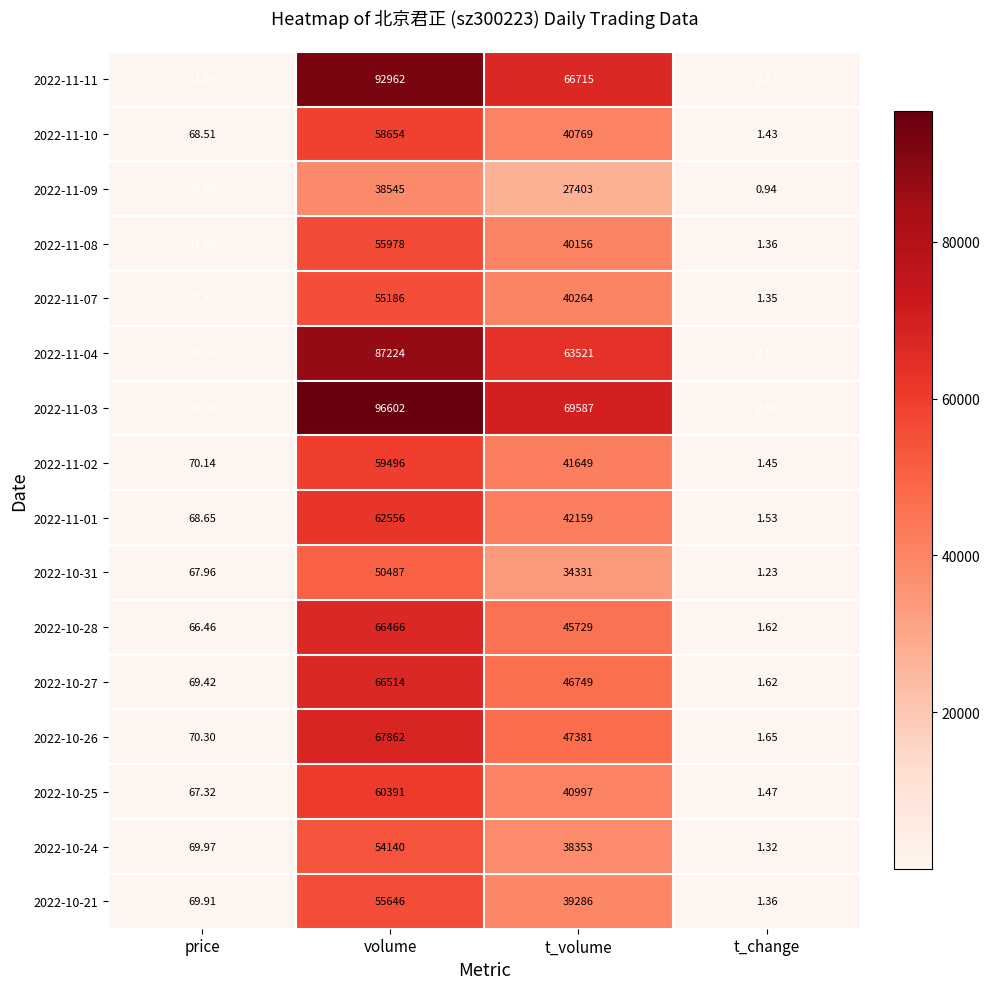

List the labels in order of 2022-10-28 value, largest first.

volume, t_volume, price, t_change